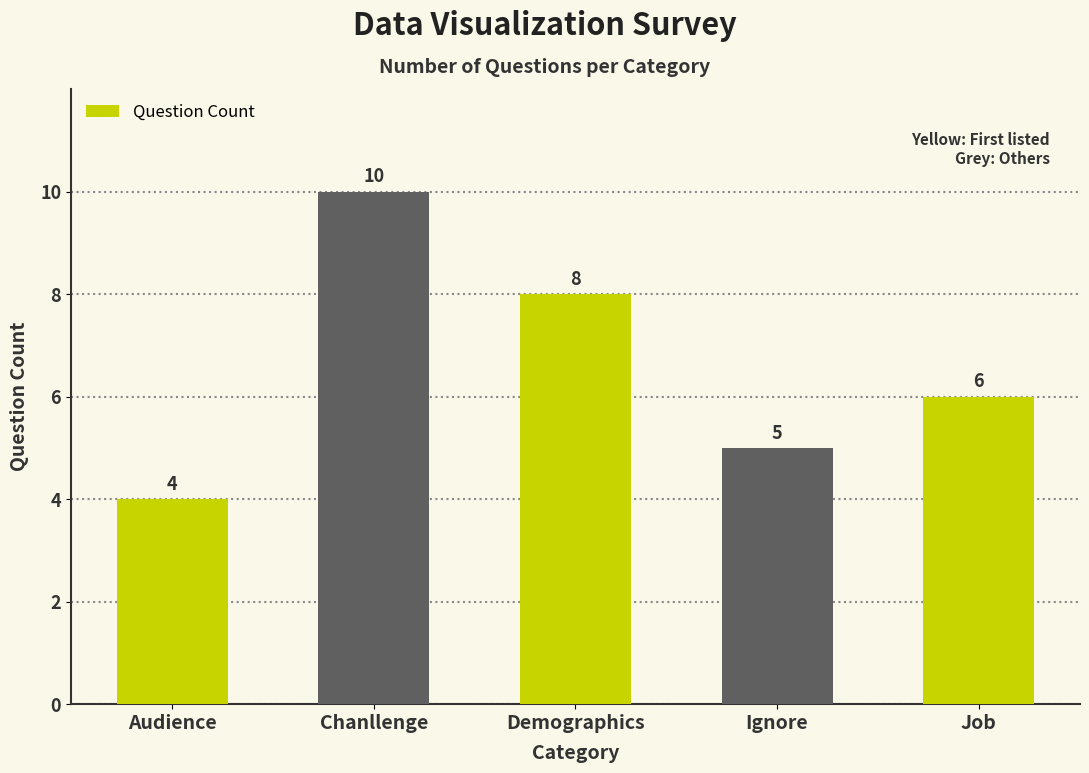

How many values are below 6?

2